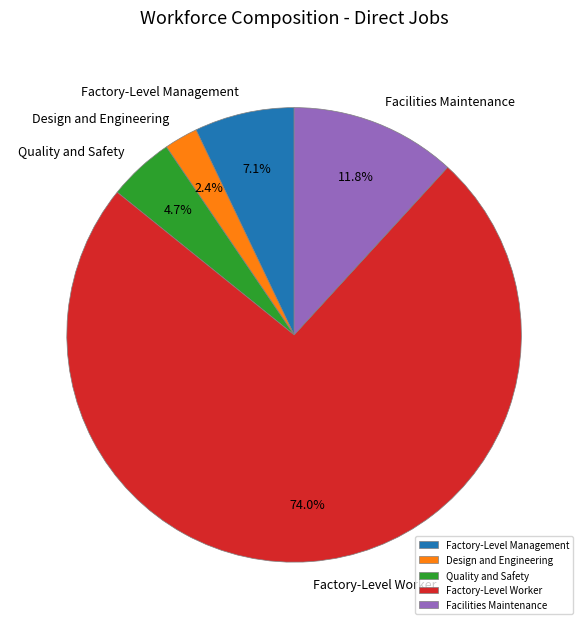

To the nearest percent, what is the difference between the Factory-Level Worker and Facilities Maintenance slice percentages?

62%